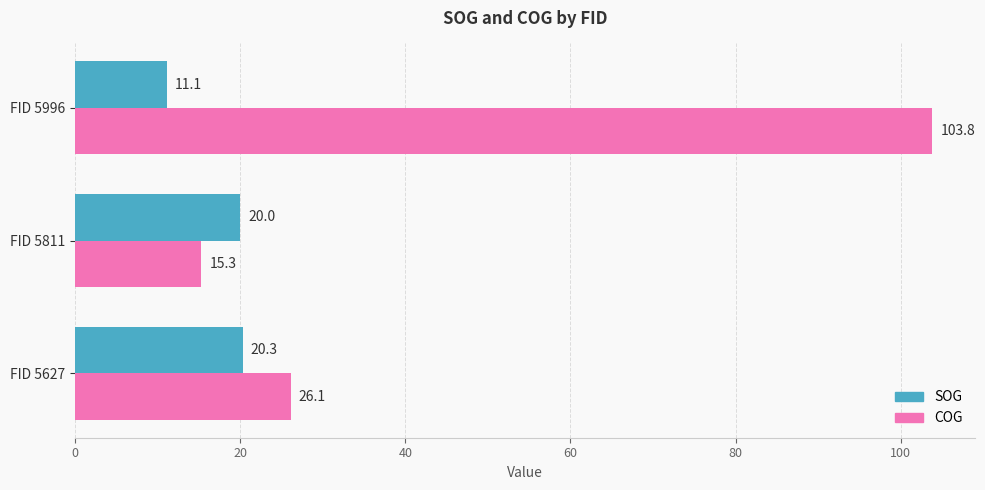

List the series in order of their overall mean, lowest first.

SOG, COG